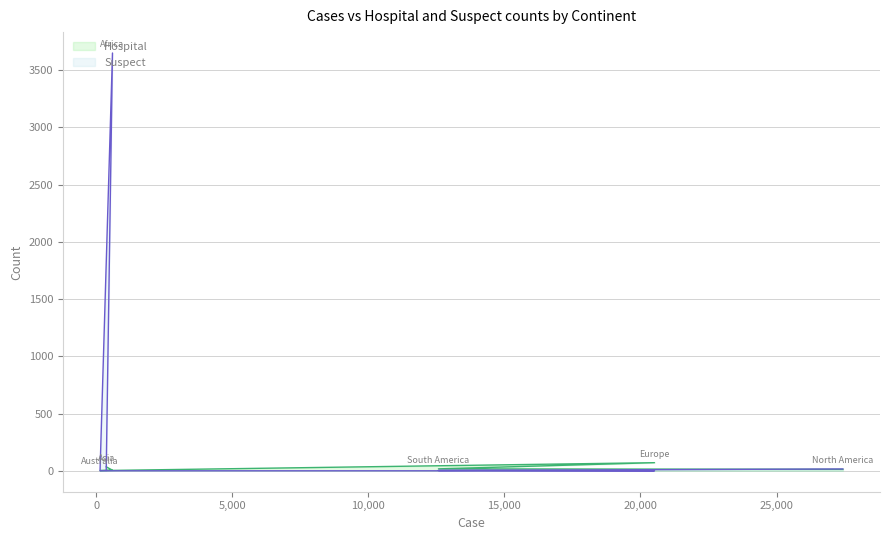

Reading left to right, extract all data points from this chart.

Hospital: 35	5	2	71	17	13
Suspect: 4	3650	0	0	3	16